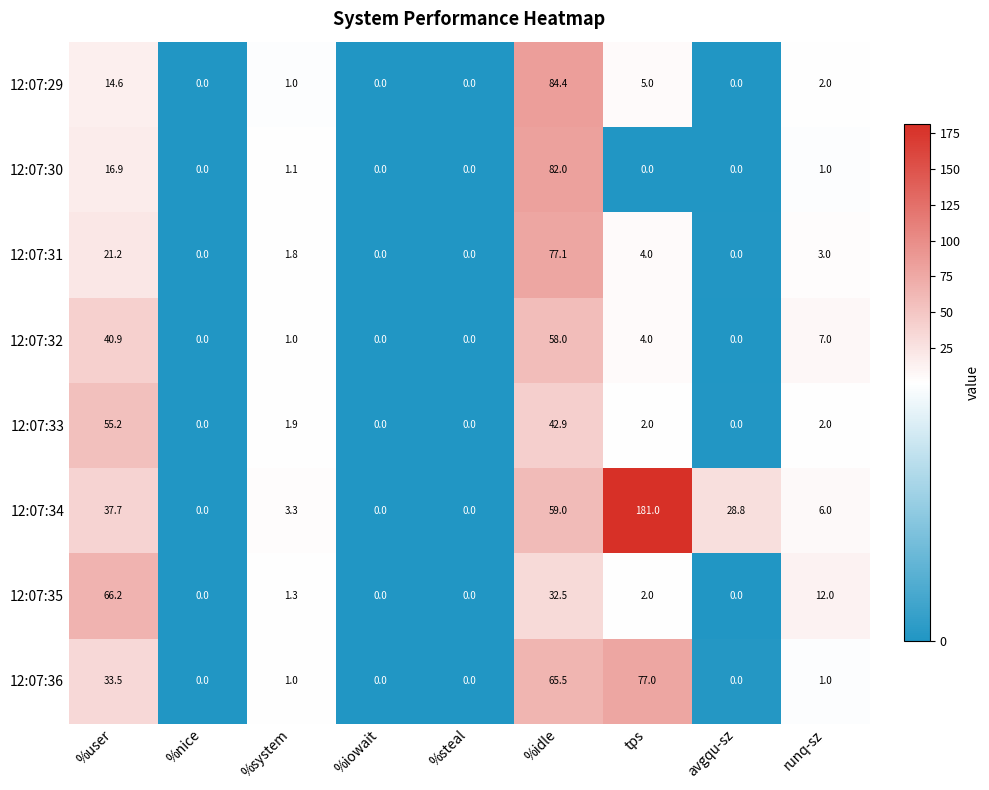

How many positive values does the 12:07:35 series have?

5